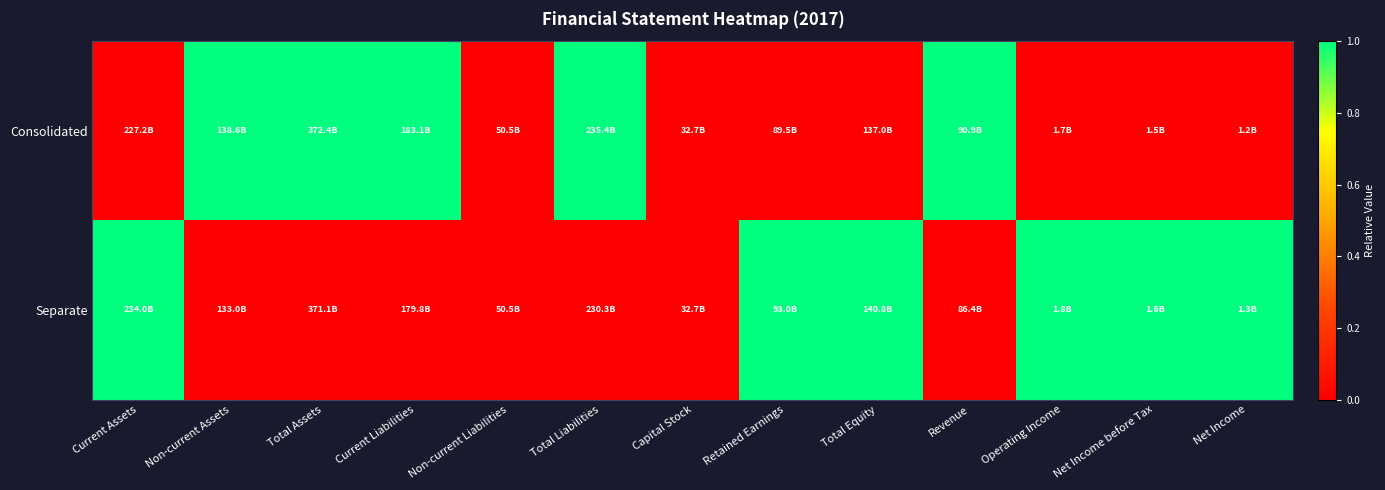

Reading left to right, transcribe all the data shown in this chart.

Consolidated: Current Assets=0	Non-current Assets=1	Total Assets=1	Current Liabilities=1	Non-current Liabilities=0	Total Liabilities=1	Capital Stock=0	Retained Earnings=0	Total Equity=0	Revenue=1	Operating Income=0	Net Income before Tax=0	Net Income=0
Separate: Current Assets=1	Non-current Assets=0	Total Assets=0	Current Liabilities=0	Non-current Liabilities=0	Total Liabilities=0	Capital Stock=0	Retained Earnings=1	Total Equity=1	Revenue=0	Operating Income=1	Net Income before Tax=1	Net Income=1